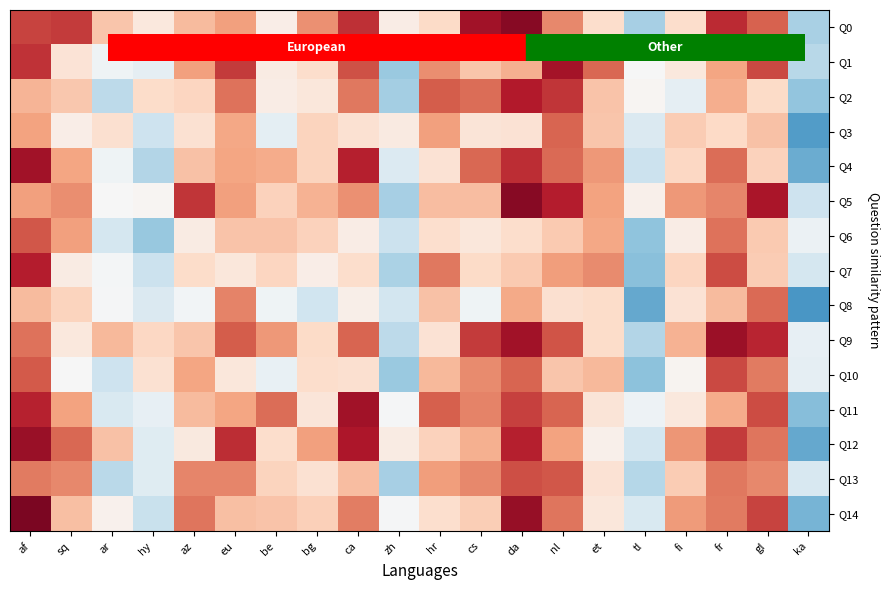

Rank the series at bg from highest to lowest value.

Q0, Q12, Q5, Q14, Q6, Q4, Q3, Q9, Q1, Q10, Q13, Q11, Q2, Q7, Q8